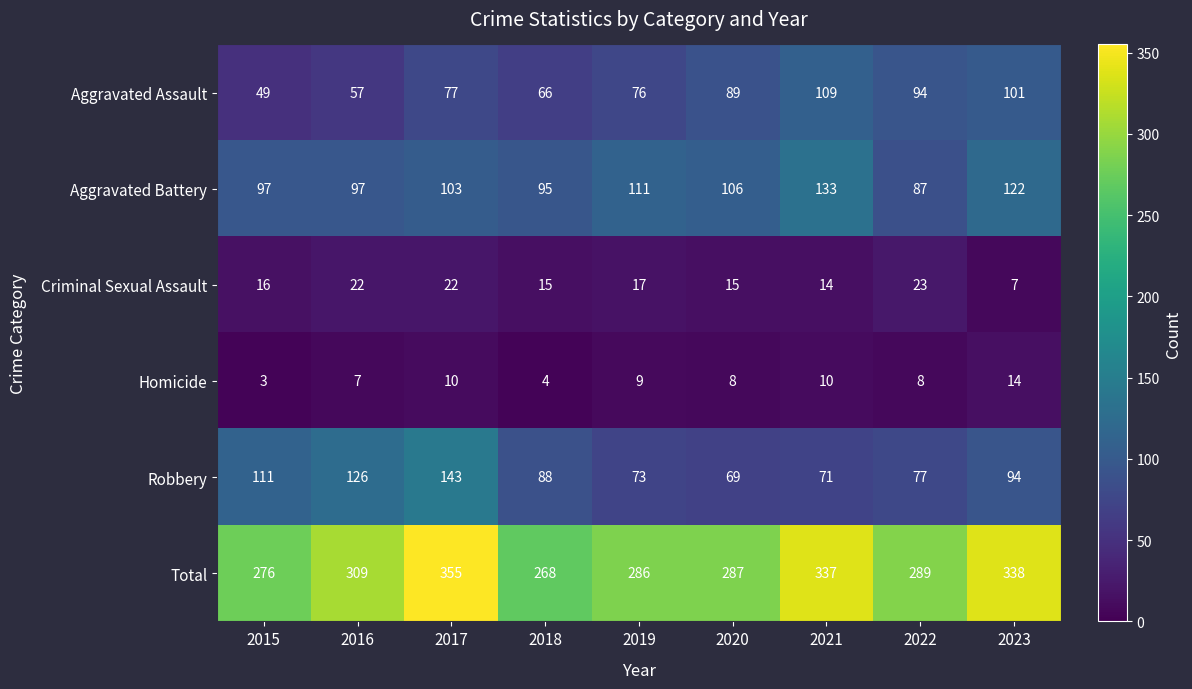

What is the average value of the Aggravated Battery series?

106